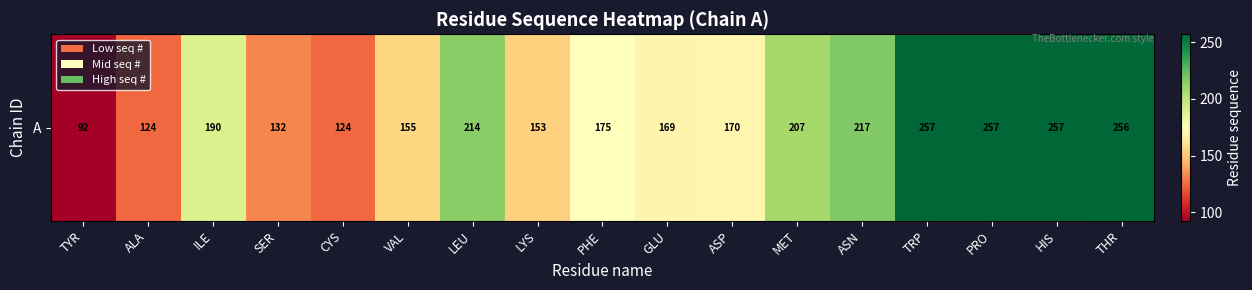

How many values exceed 175?

8